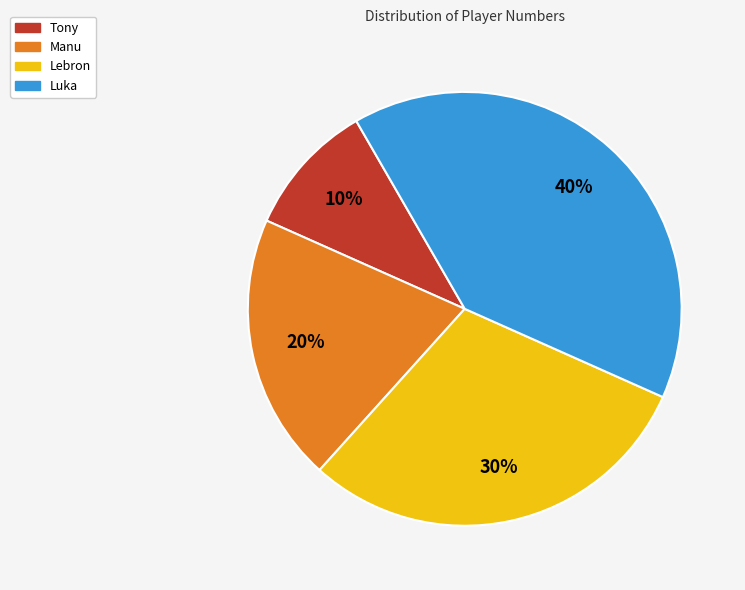

Which has a higher value, Manu or Lebron?

Lebron